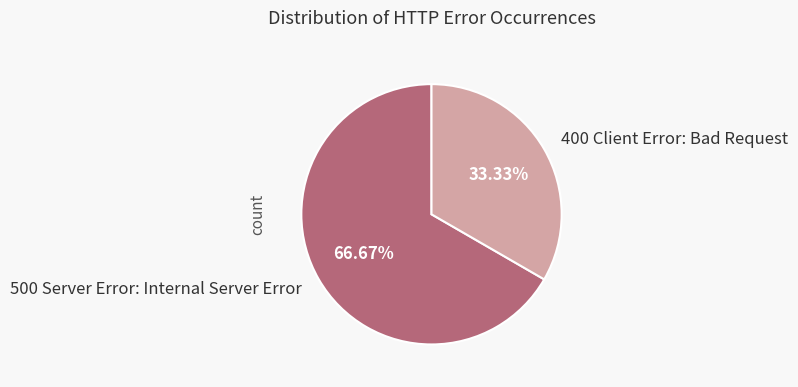

Is it true that 400 Client Error: Bad Request is 33% of the pie?

True